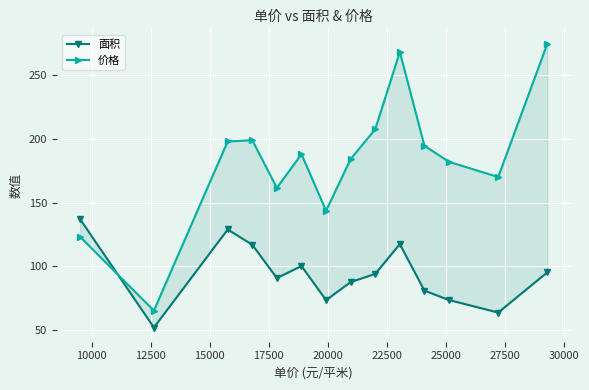

Reading left to right, extract all data points from this chart.

面积: 136.9	51.7	128.8	116.8	90.5	100.1	73.2	87.4	93.9	117.3	80.7	73.3	63.5	95.2
价格: 123.0	65.0	198.0	199.0	161.5	188.0	143.5	184.1	207.7	268.3	194.6	182.0	170.0	275.0